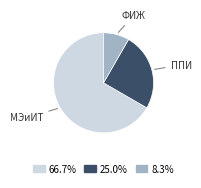

Does any single category account for the majority?

Yes